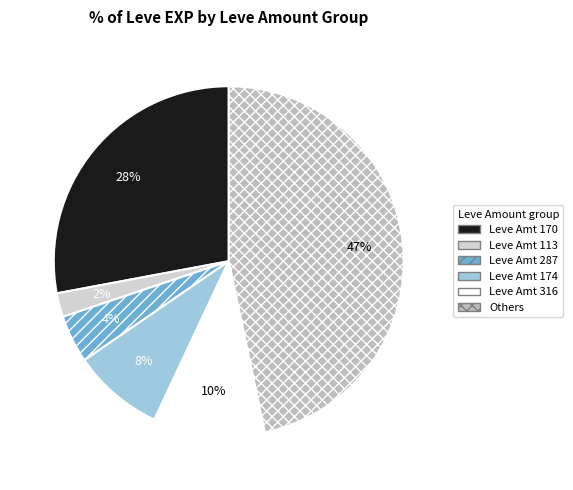

Which category has the smallest portion of the pie?

Leve Amt 113